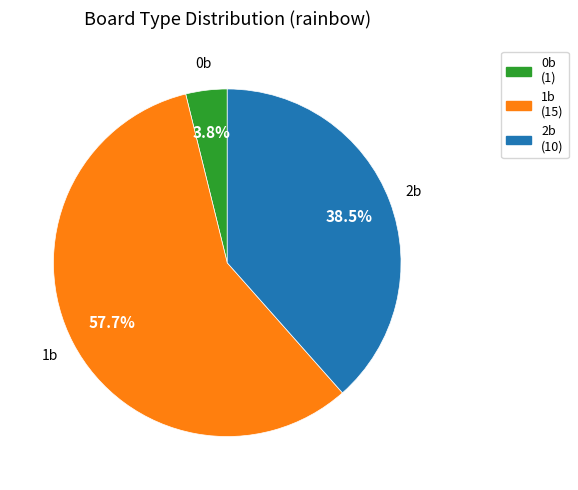

To the nearest percent, what is the difference between the largest and smallest slice percentages?

54%